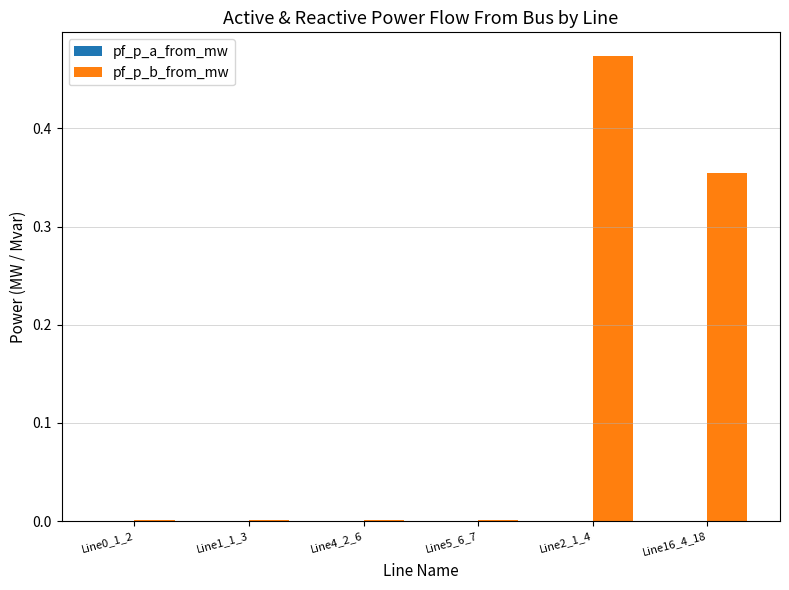

The pf_p_b_from_mw series shows 0.0 at Line5_6_7. True or false?

True